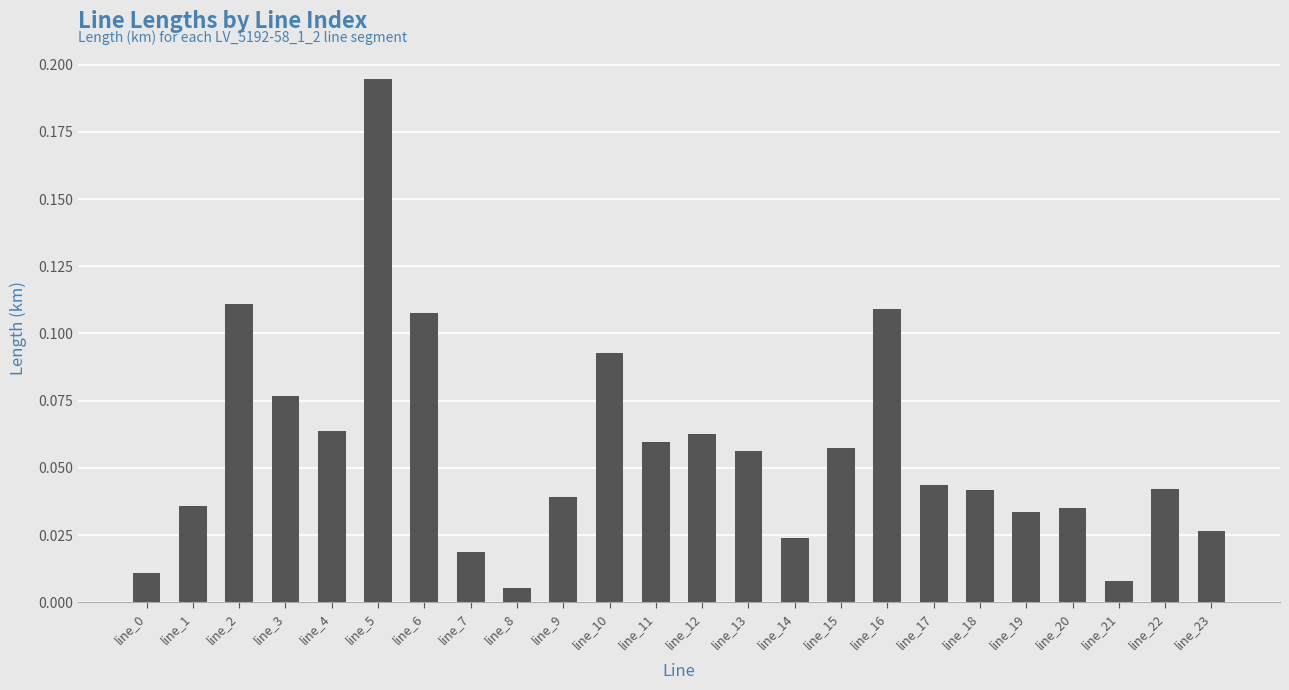

Does the chart contain any negative values?

No